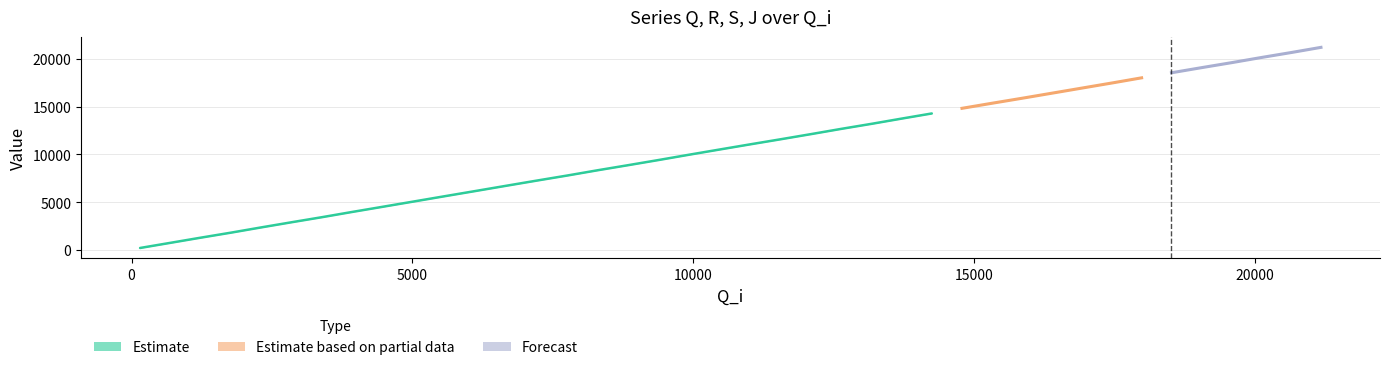

What is the difference between the maximum and minimum values in the Q_i series?

21017